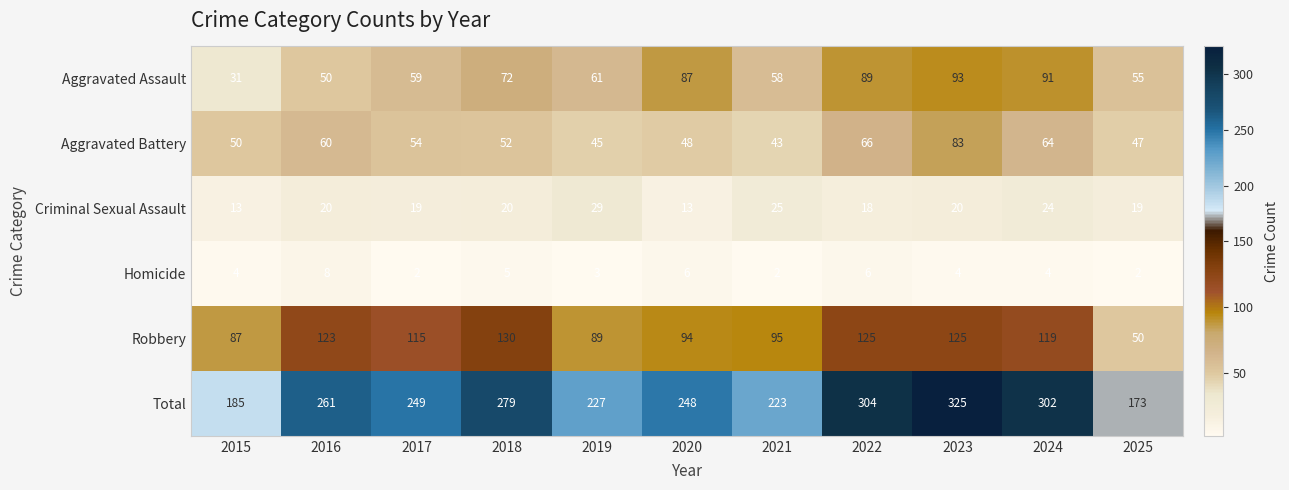

Rank the categories by Aggravated Assault value from lowest to highest.

2015, 2016, 2025, 2021, 2017, 2019, 2018, 2020, 2022, 2024, 2023